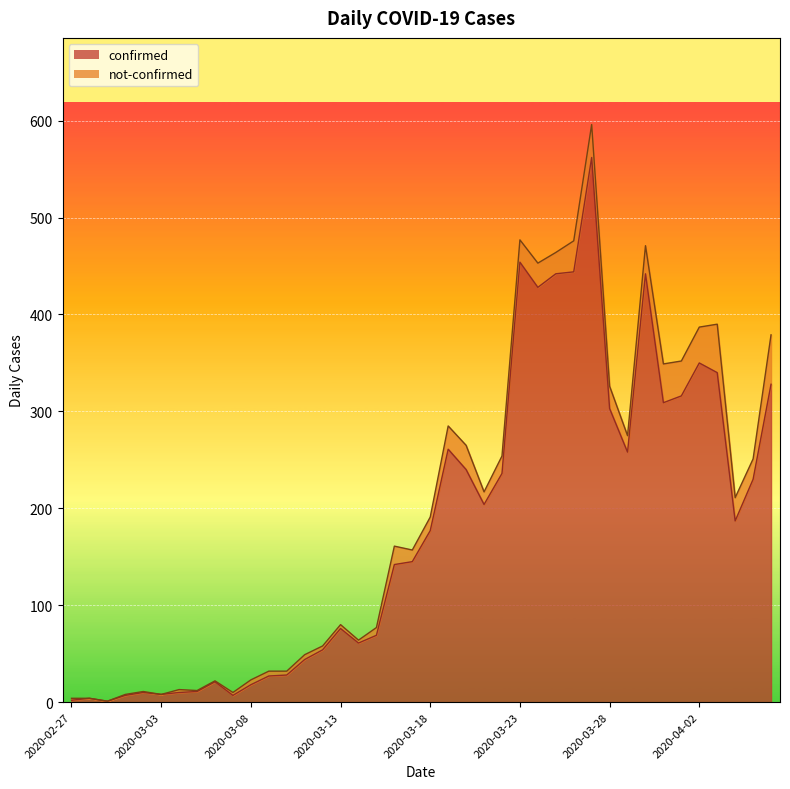

Rank the categories by value from highest to lowest.

2020-03-27, 2020-03-23, 2020-03-26, 2020-03-25, 2020-03-30, 2020-03-24, 2020-04-02, 2020-04-03, 2020-04-06, 2020-04-01, 2020-03-31, 2020-03-28, 2020-03-19, 2020-03-29, 2020-03-20, 2020-03-22, 2020-04-05, 2020-03-21, 2020-04-04, 2020-03-18, 2020-03-17, 2020-03-16, 2020-03-13, 2020-03-15, 2020-03-14, 2020-03-12, 2020-03-11, 2020-03-10, 2020-03-09, 2020-03-06, 2020-03-08, 2020-03-05, 2020-03-02, 2020-03-04, 2020-03-03, 2020-03-01, 2020-03-07, 2020-02-28, 2020-02-27, 2020-02-29